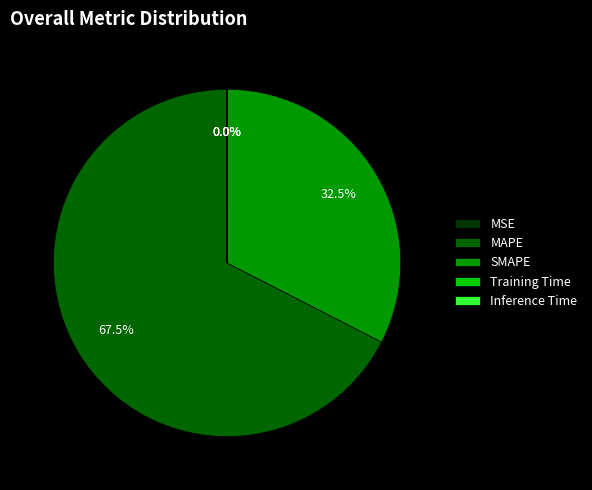

How much of the chart is everything except MAPE?

32.5%